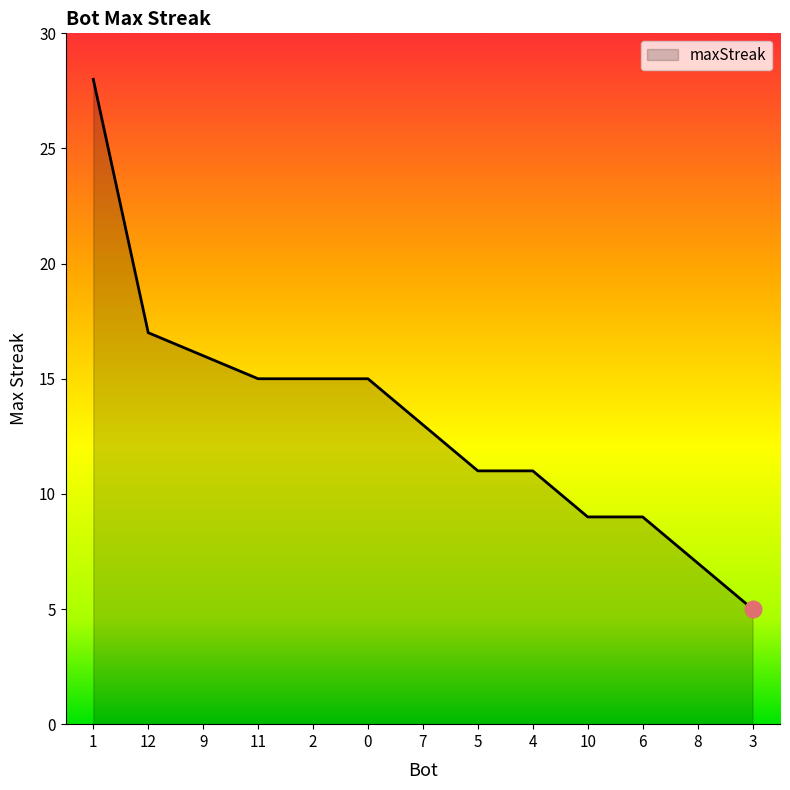

What is the difference between the maximum and minimum values?

23